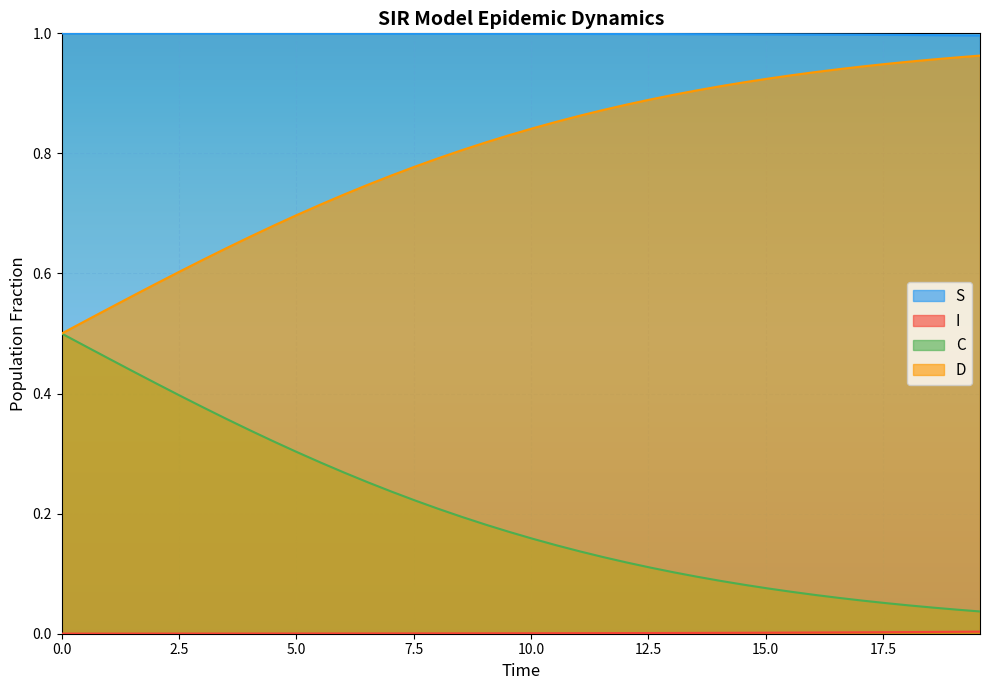

List the series in order of their overall mean, highest first.

S, D, C, I